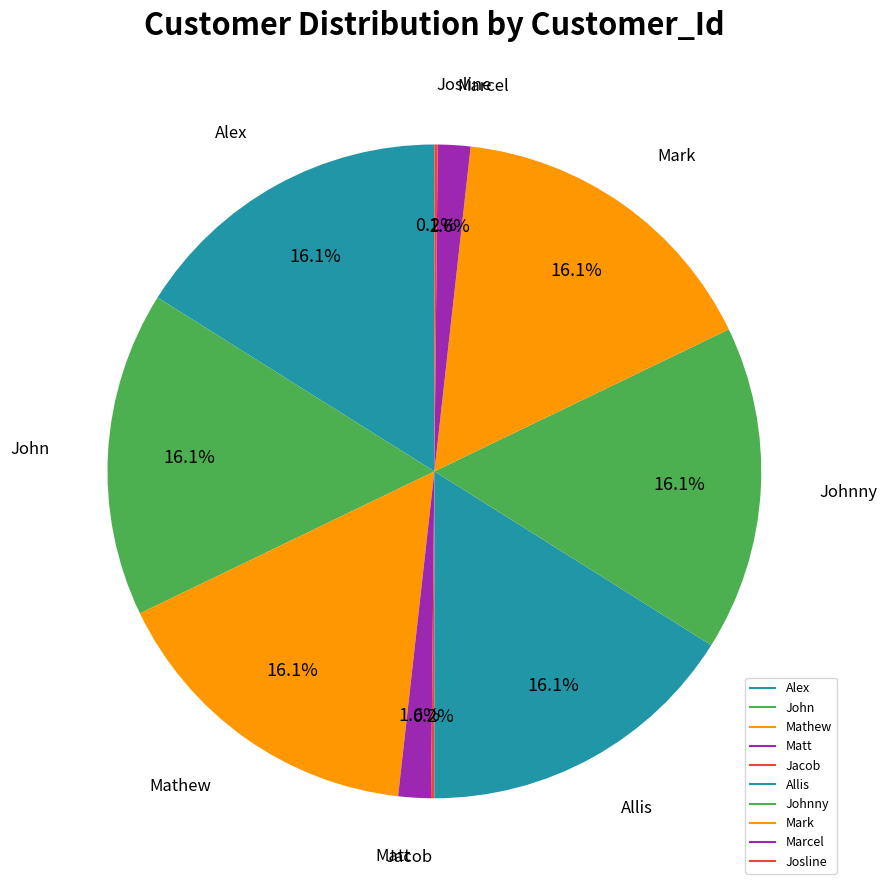

Which slice is the smallest?

Jacob